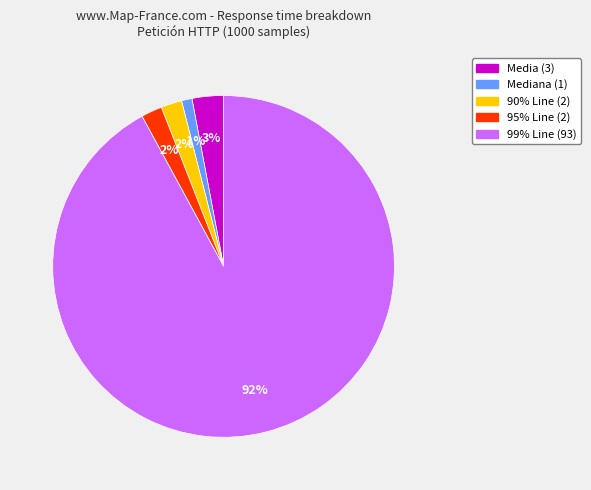

How many segments does this pie chart have?

5